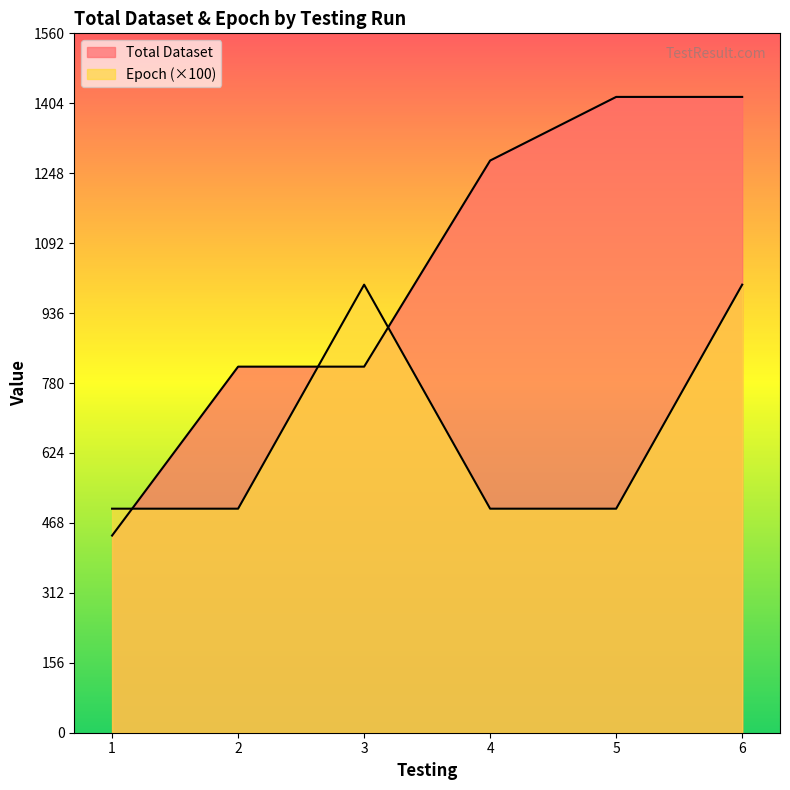

The value of Total Dataset at 2 is 817. True or false?

True